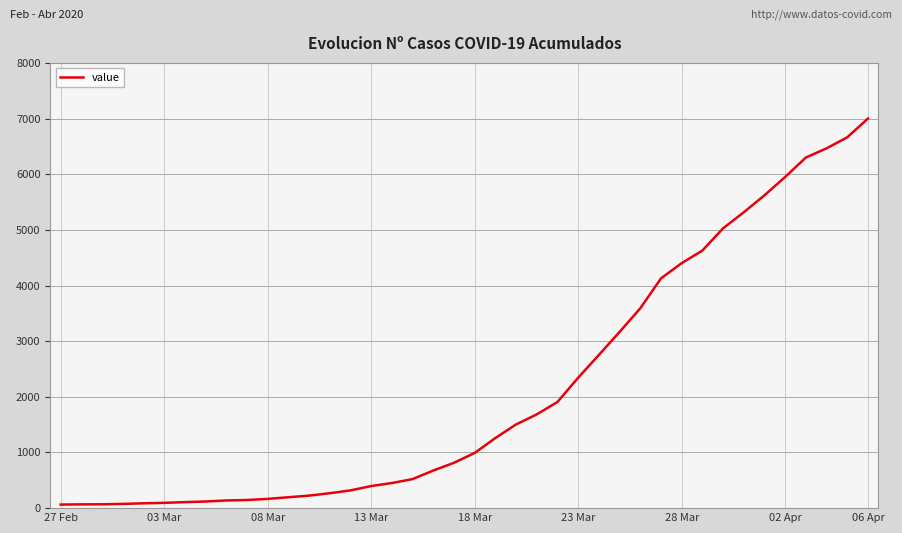

What is the greatest value displayed?

7001